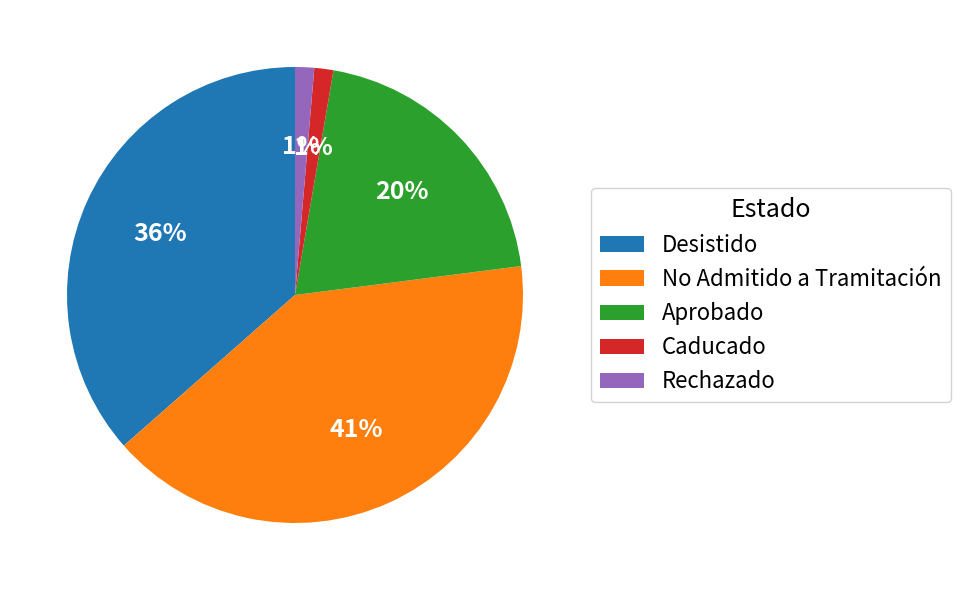

What percentage is the Caducado slice, to the nearest percent?

1%